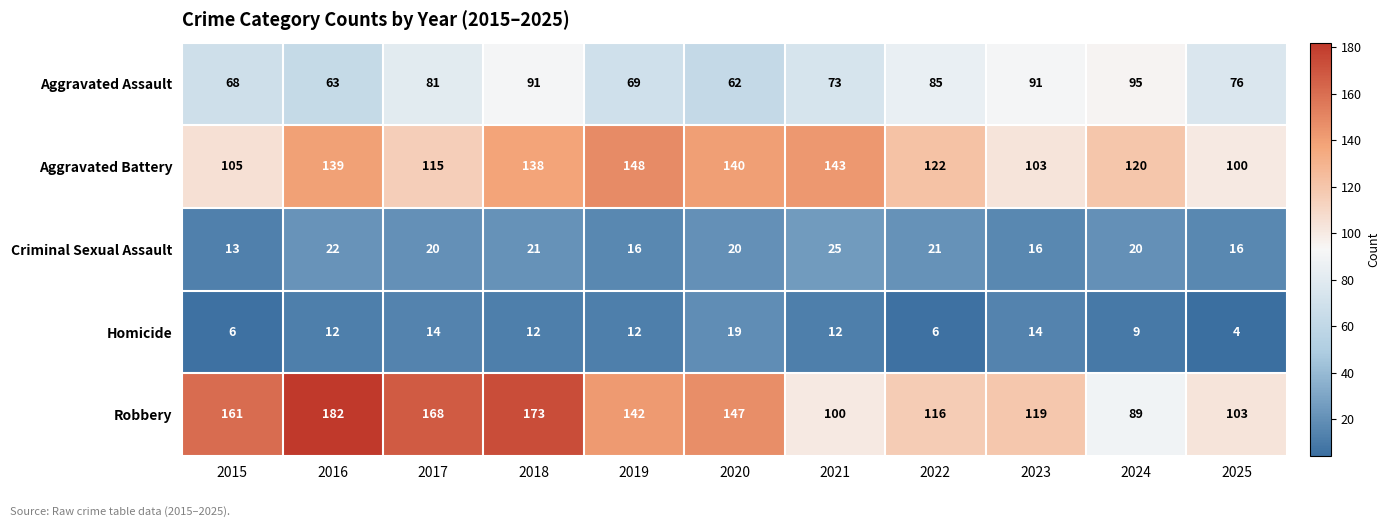

True or false: Aggravated Battery has a value of 138 at 2018.

True